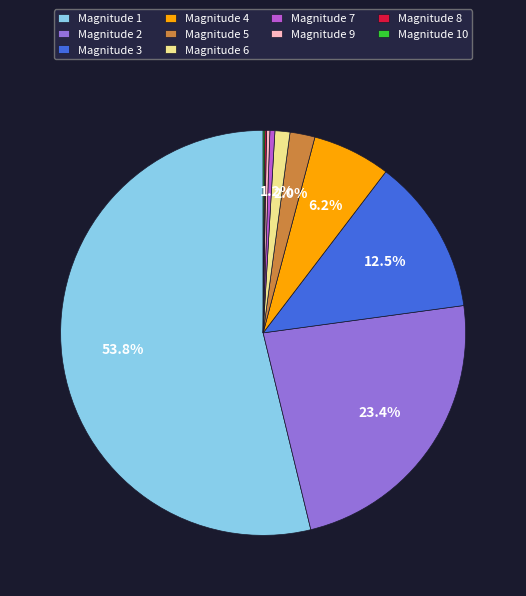

Combined, do Magnitude 7 and Magnitude 4 account for over 50%?

No